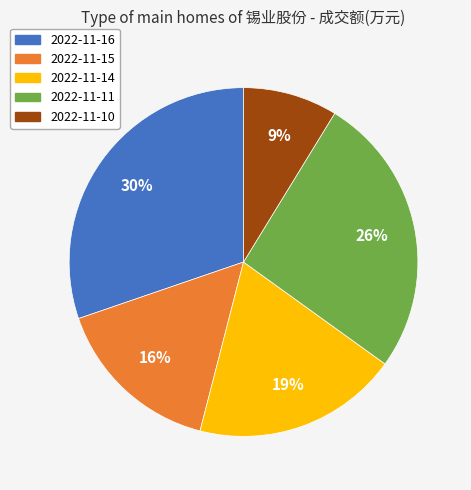

Which has a higher value, 2022-11-10 or 2022-11-11?

2022-11-11